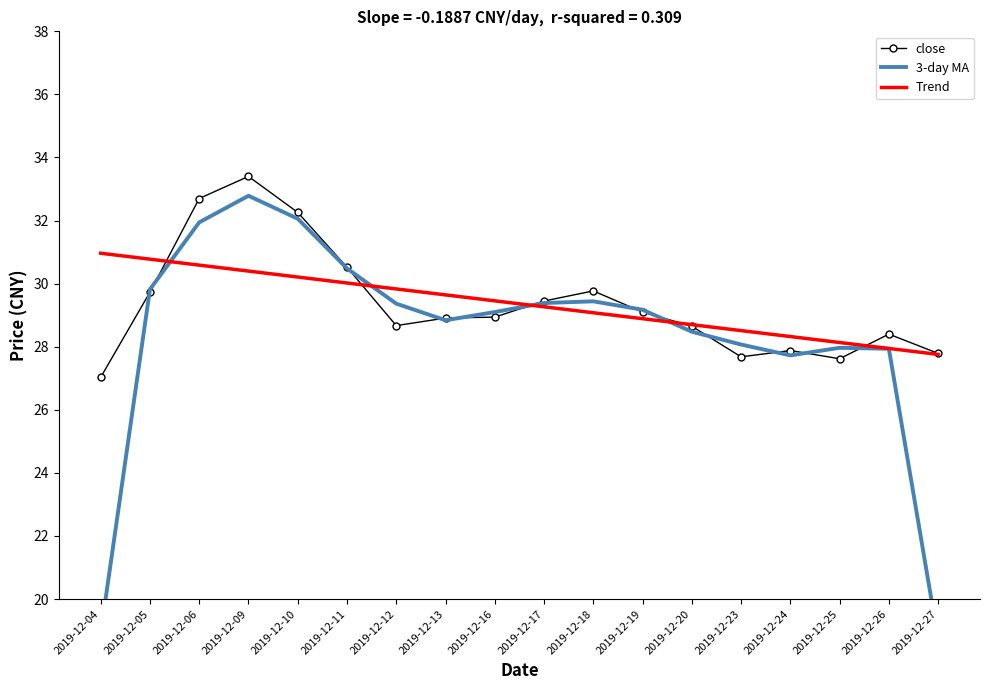

How many lines are shown in the chart?

3